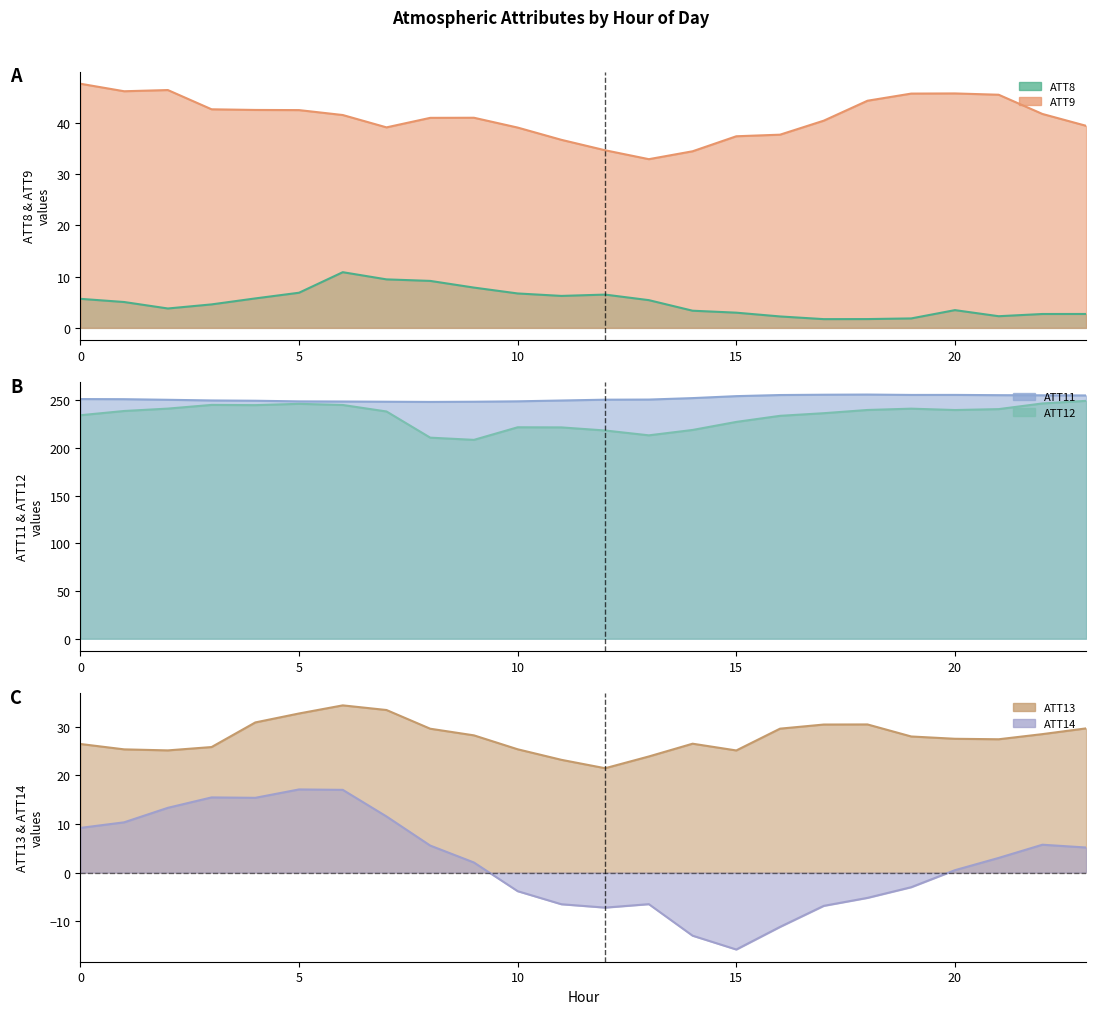

Which category has the lowest value in the ATT14 series?

15